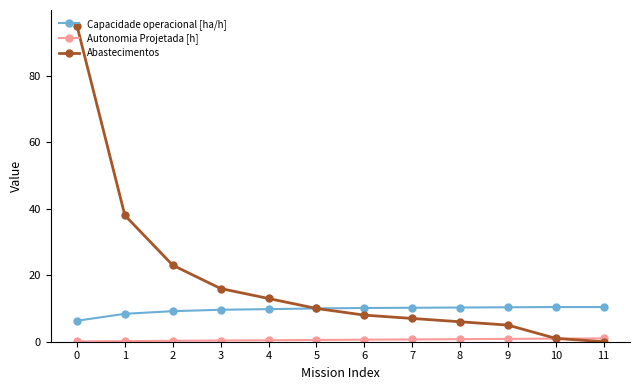

Which series has the largest range (max minus min)?

Abastecimentos